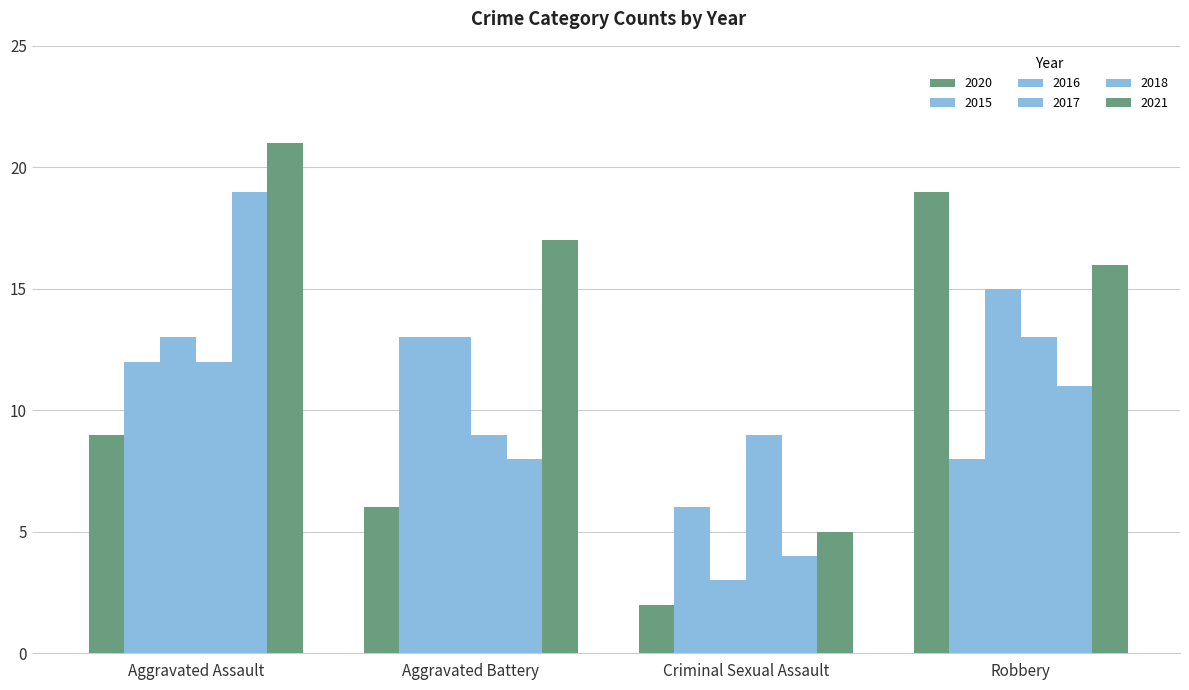

What is the difference between the second highest and second lowest values in the 2015 series?

4